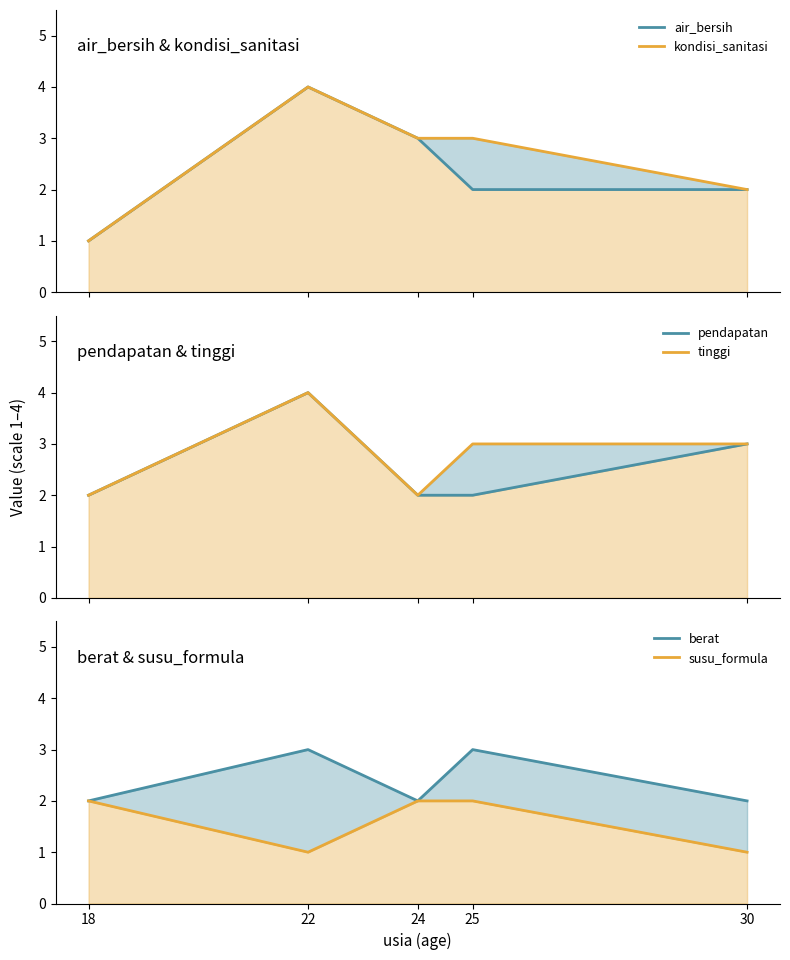

The value of tinggi at 18 is 2. True or false?

True